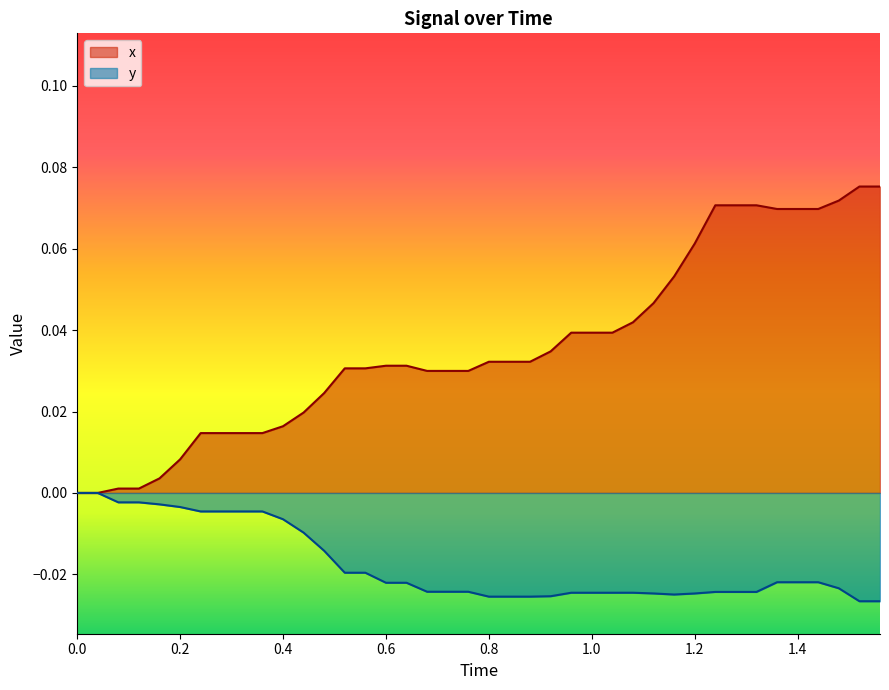

What are all the series names shown in the legend?

x, y